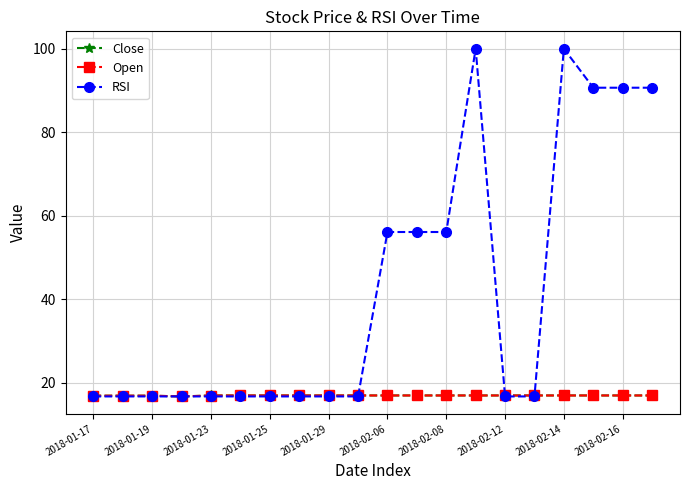

Which series has the largest total across all categories?

RSI